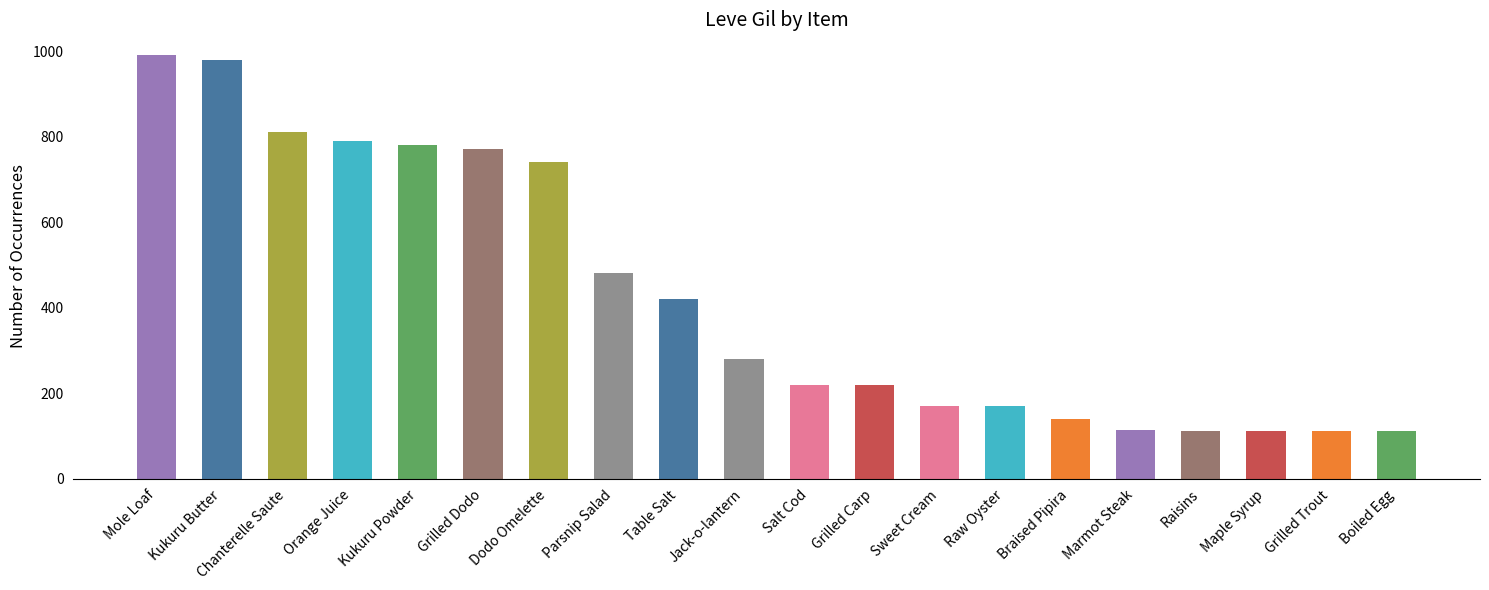

What is the label of the 5th bar from the left?

Kukuru Powder